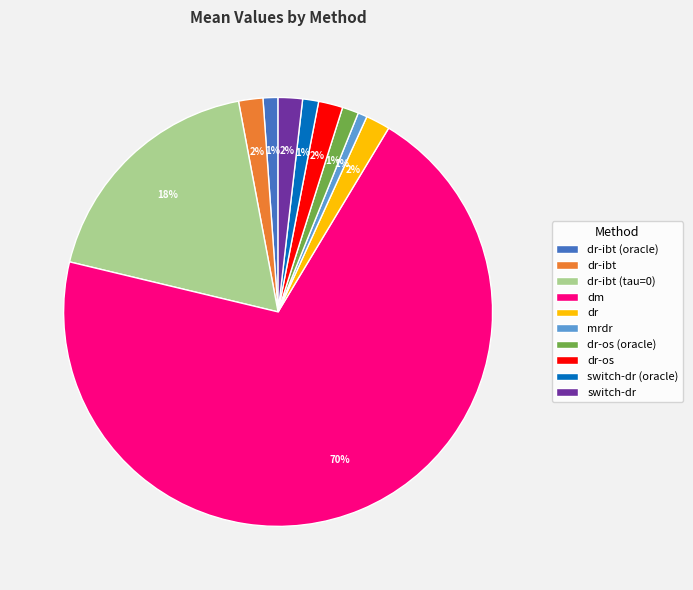

Does switch-dr account for over 50% of the chart?

No